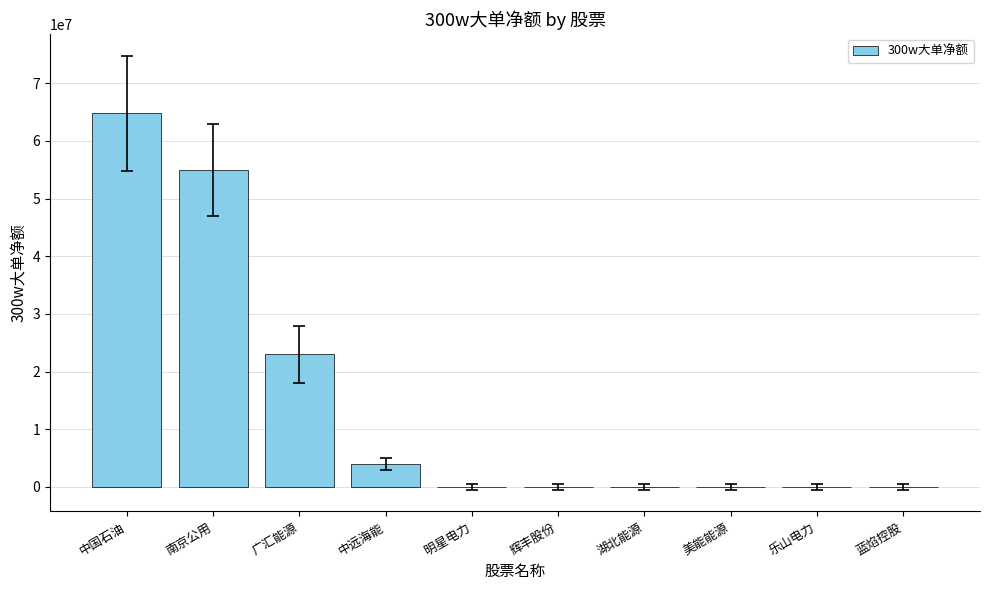

Reading left to right, extract all data points from this chart.

中国石油=64813176	南京公用=54946507	广汇能源=22985742	中远海能=3947285	明星电力=0	辉丰股份=0	湖北能源=0	美能能源=0	乐山电力=0	蓝焰控股=0